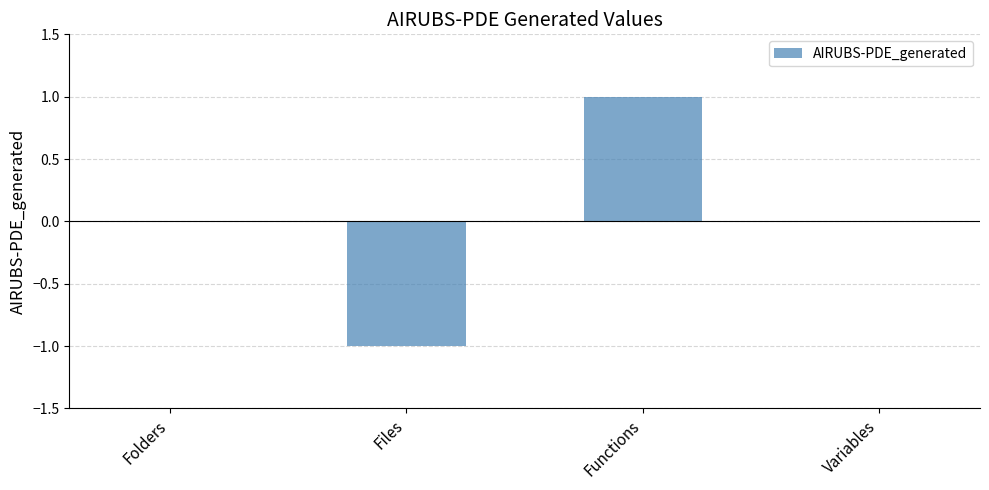

Which has a higher value, Files or Variables?

Variables